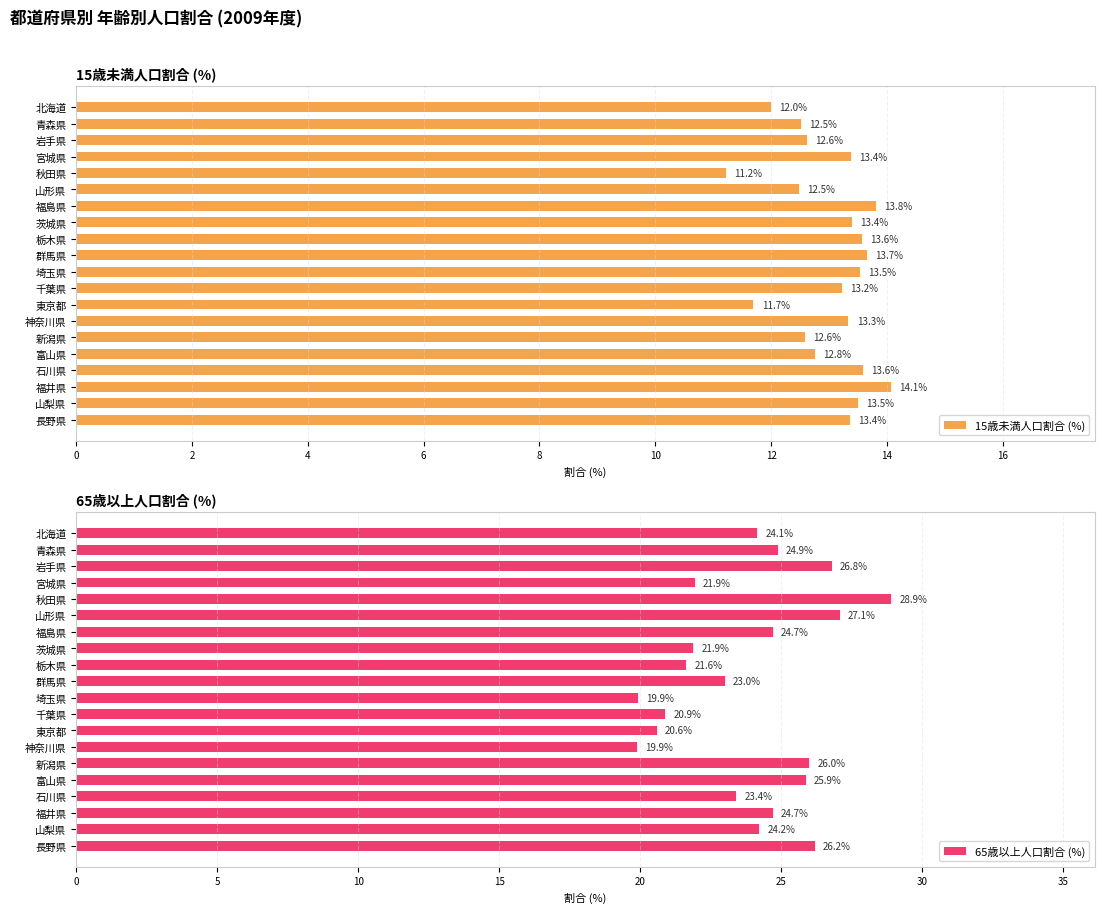

The value of 15歳未満人口割合 (%) at 青森県 is 6.4. True or false?

False